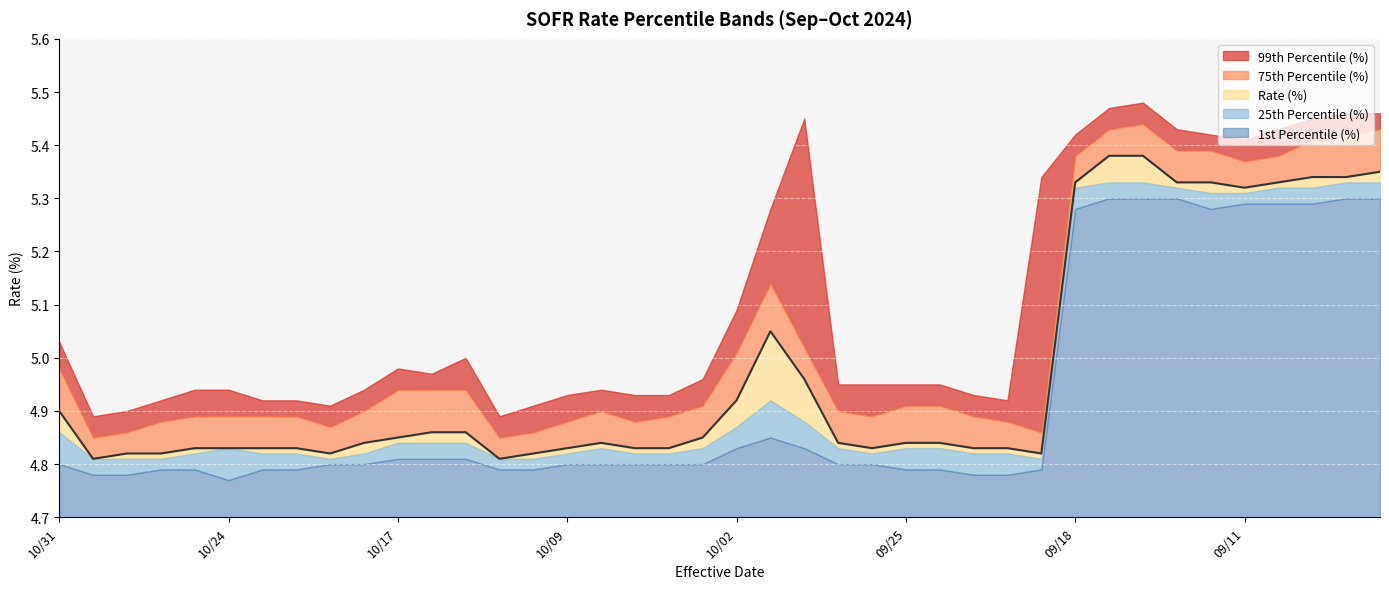

Reading left to right, transcribe all the data shown in this chart.

99th Percentile (%): 5.0	4.9	4.9	4.9	4.9	4.9	4.9	4.9	4.9	4.9	5.0	5.0	5.0	4.9	4.9	4.9	4.9	4.9	4.9	5.0	5.1	5.3	5.5	5.0	5.0	5.0	5.0	4.9	4.9	5.3	5.4	5.5	5.5	5.4	5.4	5.4	5.4	5.5	5.5	5.5
75th Percentile (%): 5.0	4.8	4.9	4.9	4.9	4.9	4.9	4.9	4.9	4.9	4.9	4.9	4.9	4.8	4.9	4.9	4.9	4.9	4.9	4.9	5.0	5.1	5.0	4.9	4.9	4.9	4.9	4.9	4.9	4.9	5.4	5.4	5.4	5.4	5.4	5.4	5.4	5.4	5.4	5.4
Rate (%): 4.9	4.8	4.8	4.8	4.8	4.8	4.8	4.8	4.8	4.8	4.8	4.9	4.9	4.8	4.8	4.8	4.8	4.8	4.8	4.8	4.9	5.0	5.0	4.8	4.8	4.8	4.8	4.8	4.8	4.8	5.3	5.4	5.4	5.3	5.3	5.3	5.3	5.3	5.3	5.3
25th Percentile (%): 4.9	4.8	4.8	4.8	4.8	4.8	4.8	4.8	4.8	4.8	4.8	4.8	4.8	4.8	4.8	4.8	4.8	4.8	4.8	4.8	4.9	4.9	4.9	4.8	4.8	4.8	4.8	4.8	4.8	4.8	5.3	5.3	5.3	5.3	5.3	5.3	5.3	5.3	5.3	5.3
1st Percentile (%): 4.8	4.8	4.8	4.8	4.8	4.8	4.8	4.8	4.8	4.8	4.8	4.8	4.8	4.8	4.8	4.8	4.8	4.8	4.8	4.8	4.8	4.8	4.8	4.8	4.8	4.8	4.8	4.8	4.8	4.8	5.3	5.3	5.3	5.3	5.3	5.3	5.3	5.3	5.3	5.3